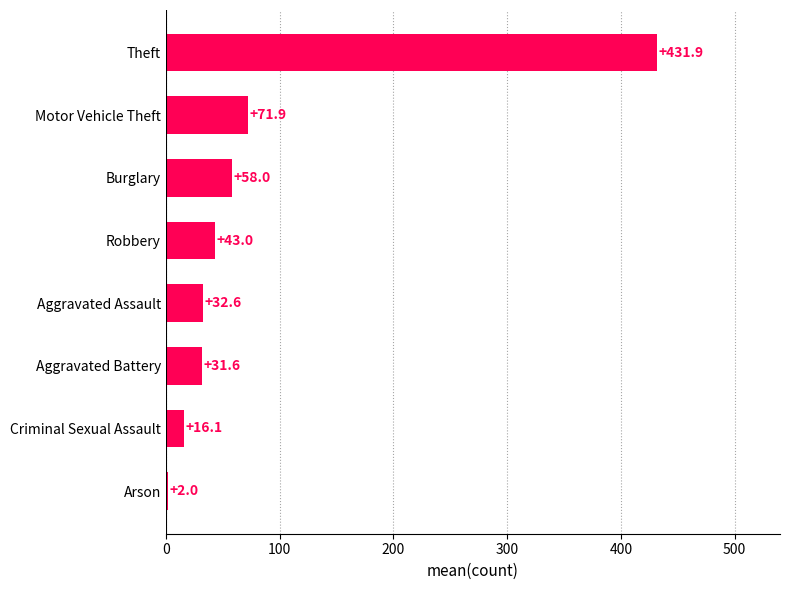

How many categories are shown in the chart?

8